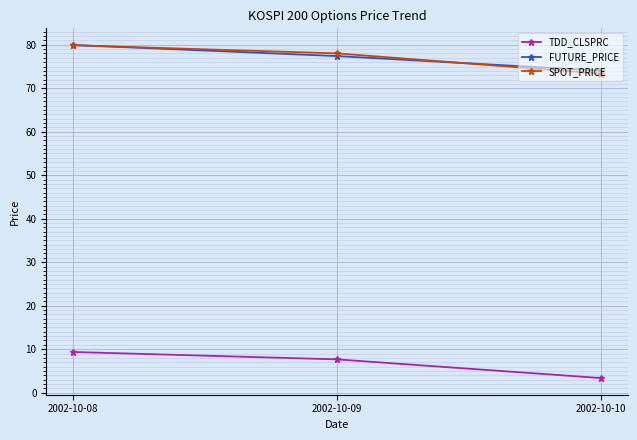

What is the sum of the SPOT_PRICE values at 2002-10-10 and 2002-10-08?

153.2